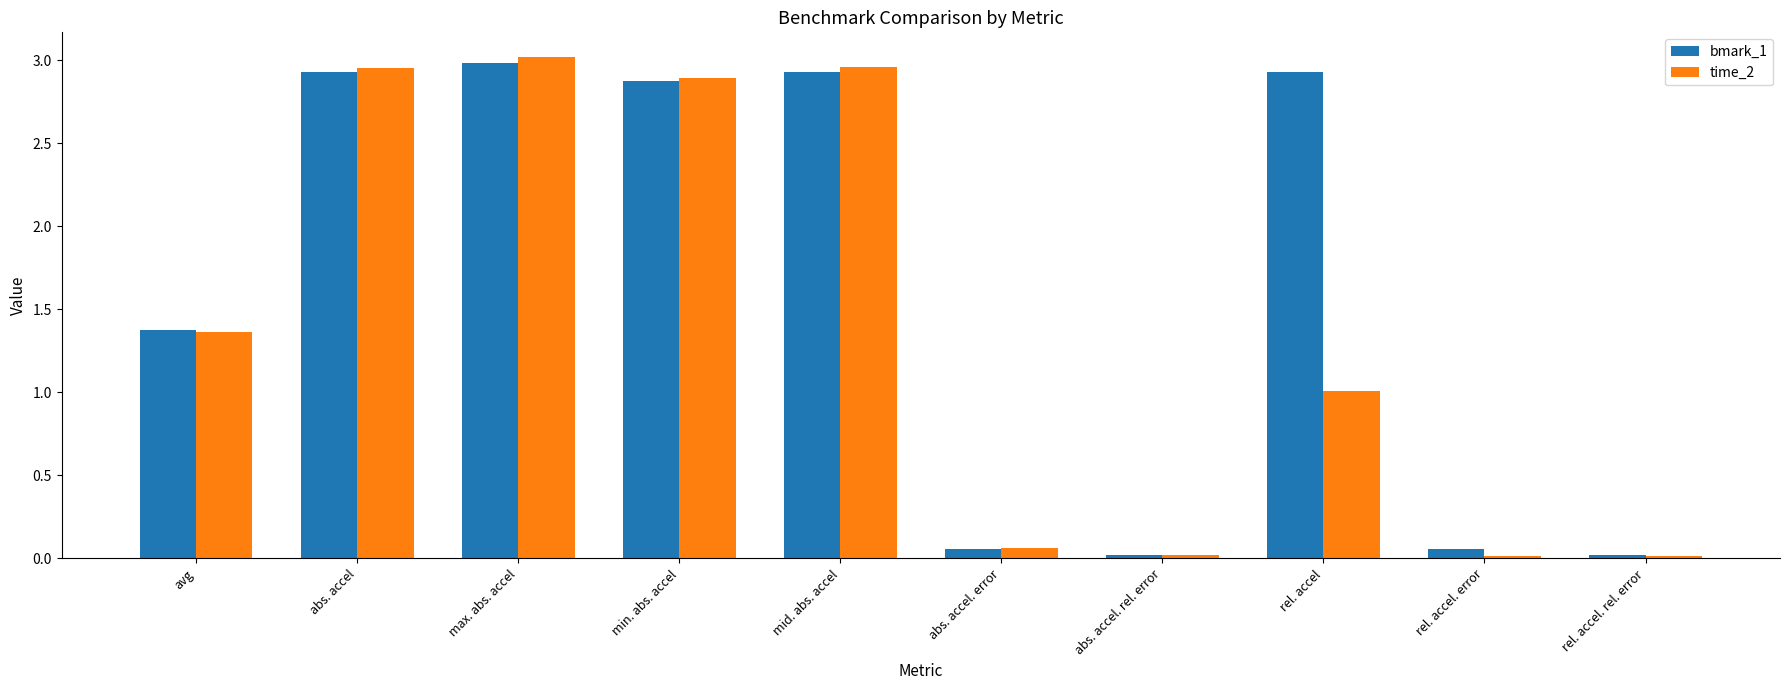

What are all the series names shown in the legend?

bmark_1, time_2